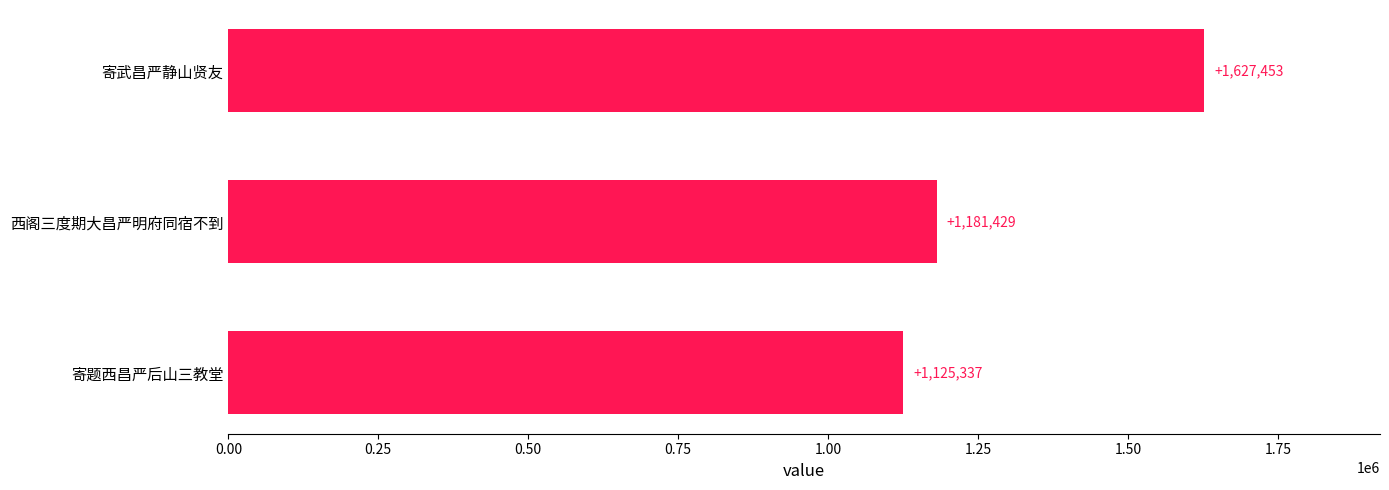

What is the greatest value displayed?

1627453